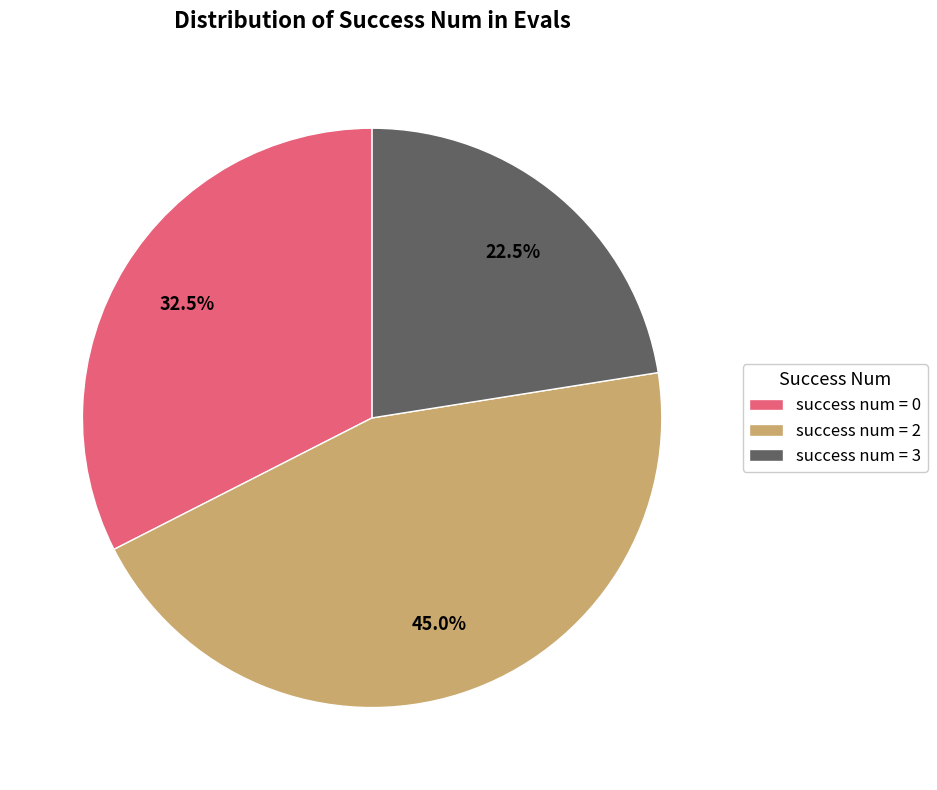

To the nearest percent, what is the difference between the largest and smallest slice percentages?

22%